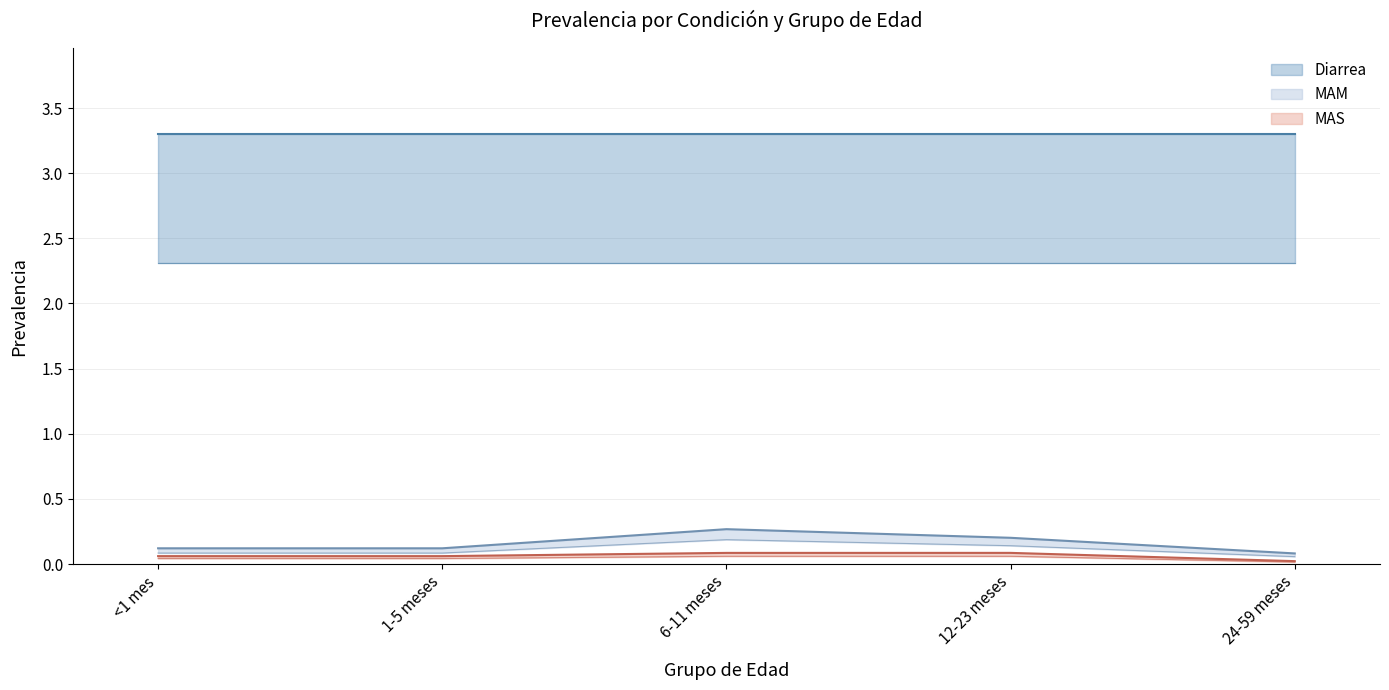

The value of MAS at 6-11 meses is 0.1. True or false?

False